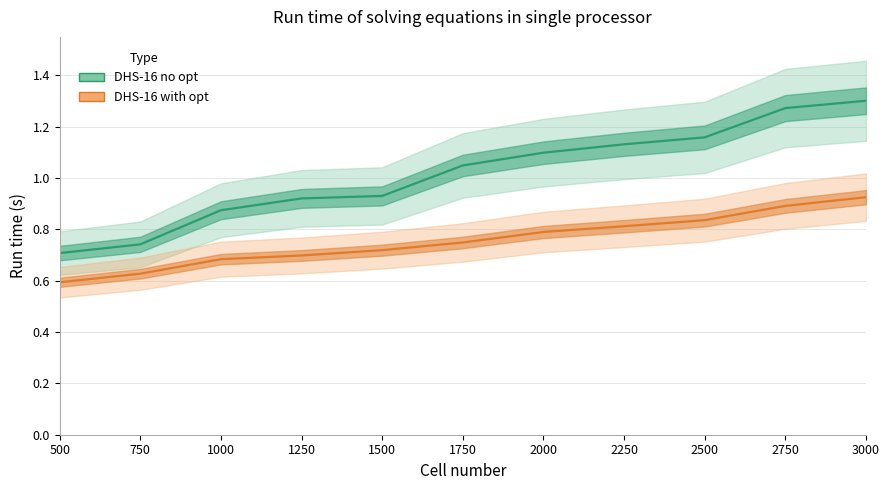

Count the number of data series in this chart.

2